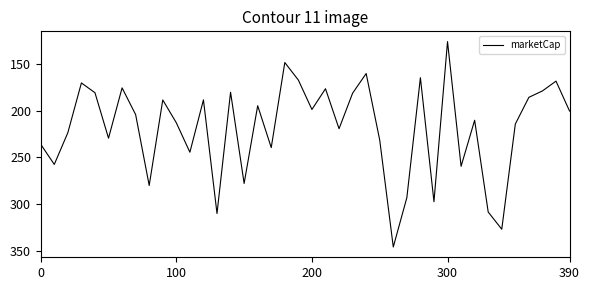

Does the chart display data point markers on the line(s)?

No